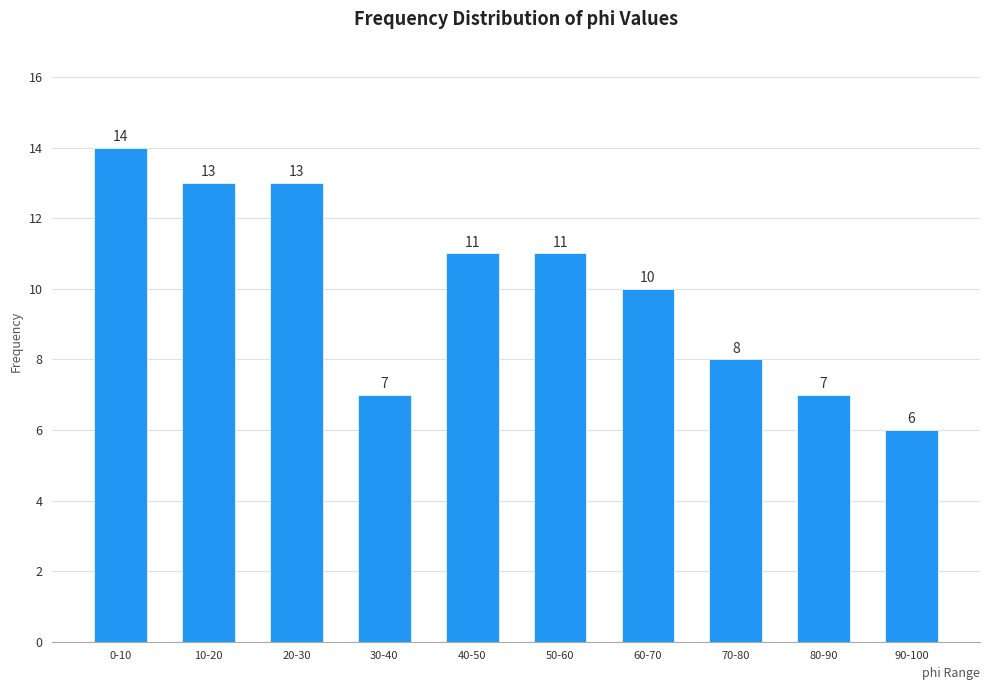

Reading left to right, what are all the values shown in this chart?

14	13	13	7	11	11	10	8	7	6